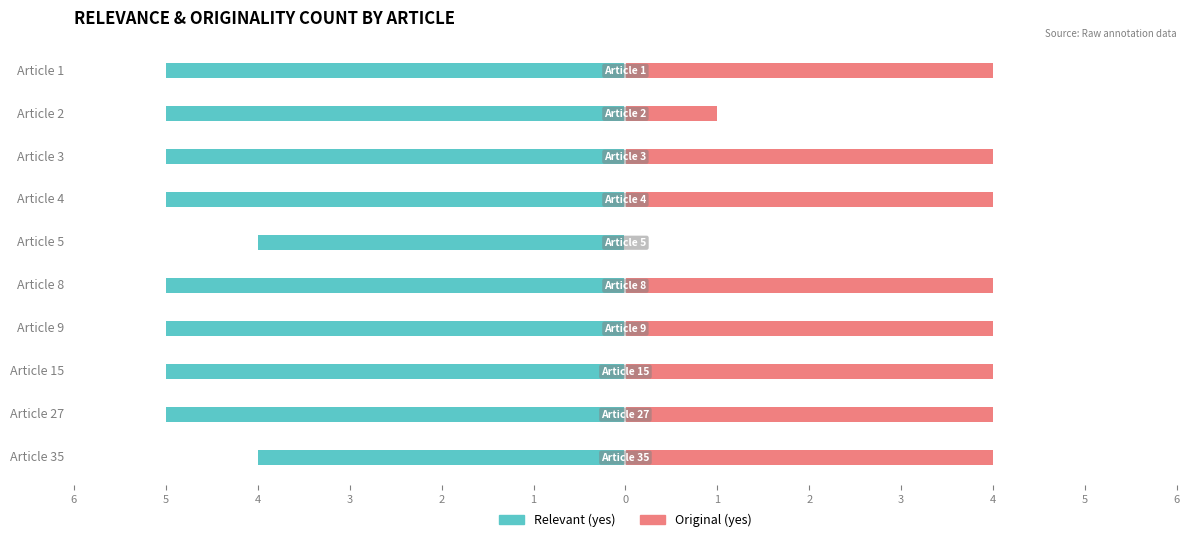

What is the sum of all Relevant (yes) values?

-48